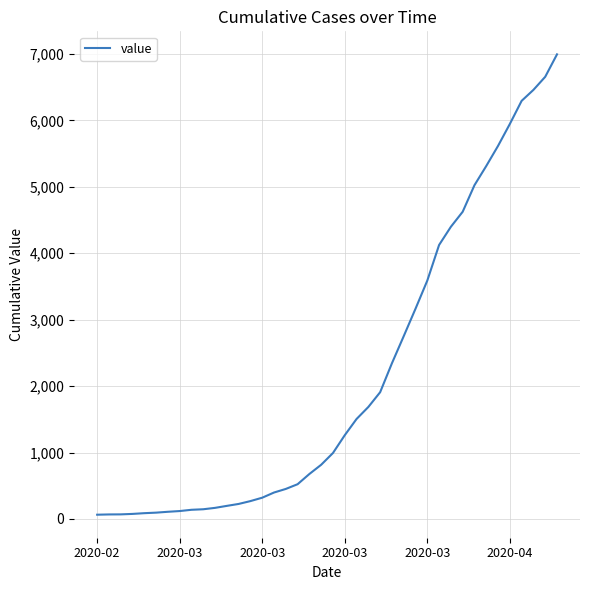

What is the difference between the maximum and minimum values?

6931